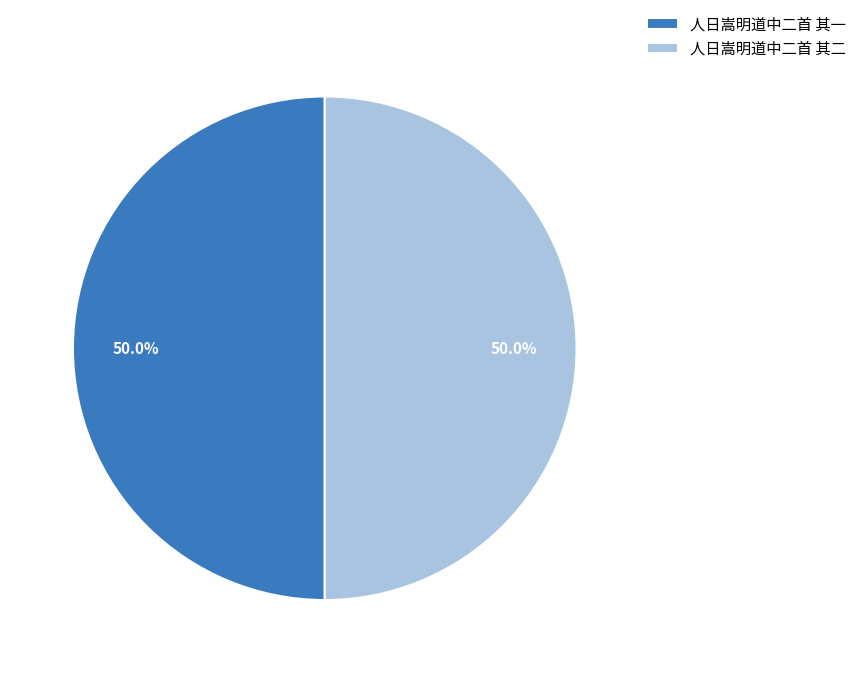

What is the ratio of the value at 人日嵩明道中二首 其一 to the value at 人日嵩明道中二首 其二?

1.0